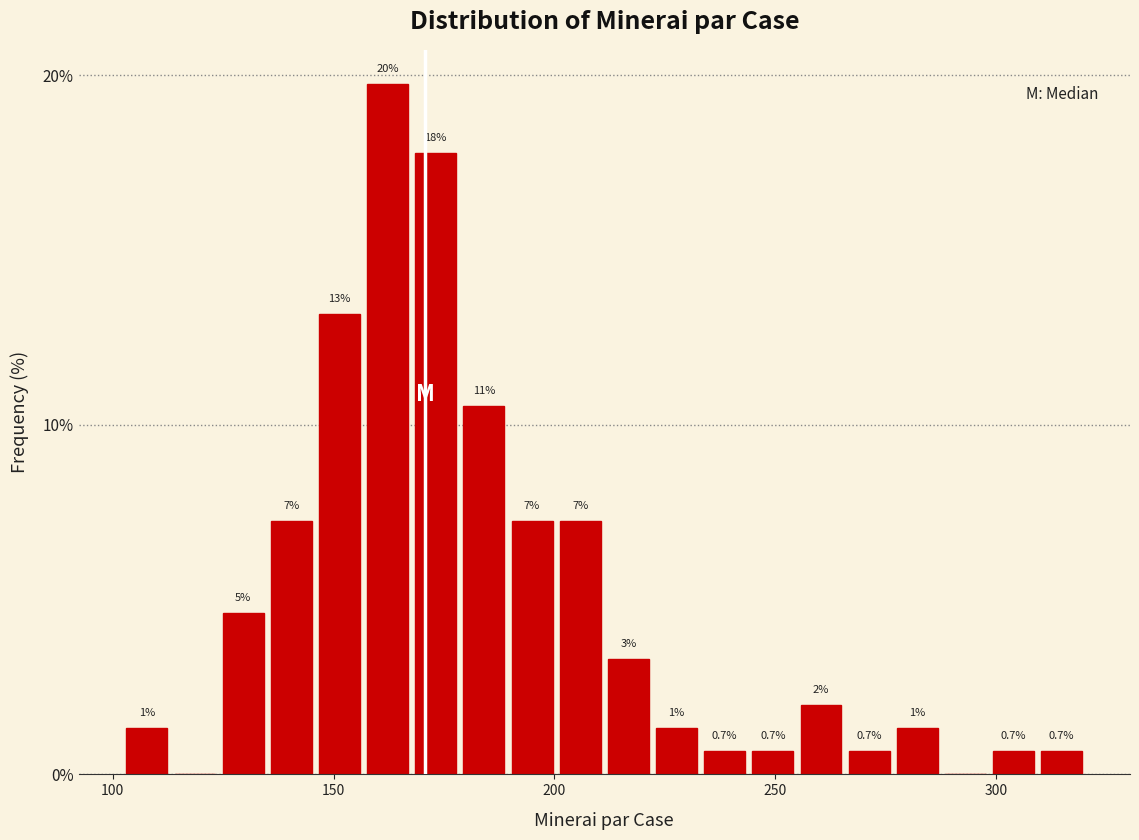

Around what value on the x-axis is the tallest bar? Give the approximate position of its centre, as read against the axis.

160